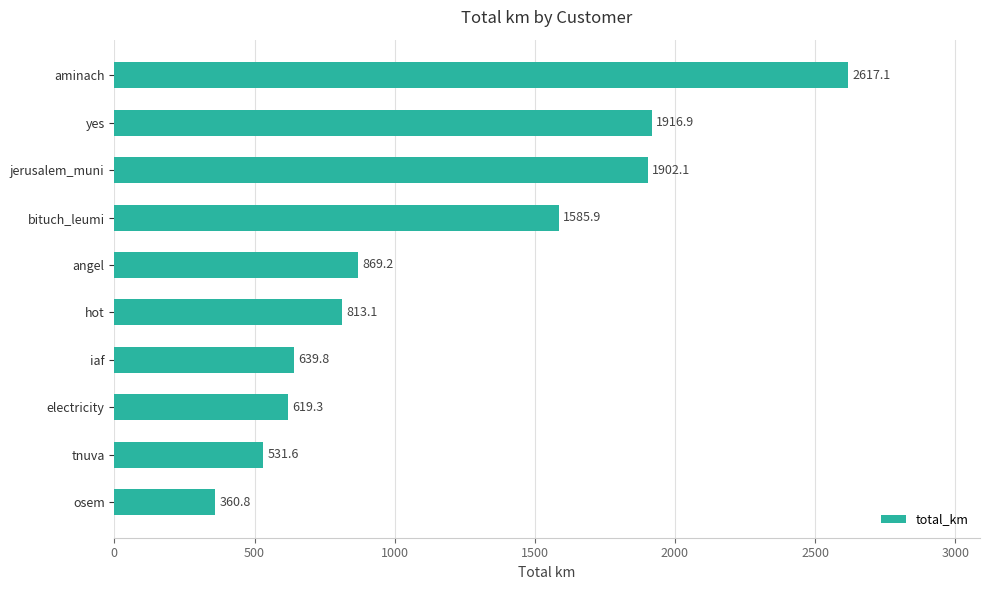

List the labels in order of value, largest first.

aminach, yes, jerusalem_muni, bituch_leumi, angel, hot, iaf, electricity, tnuva, osem